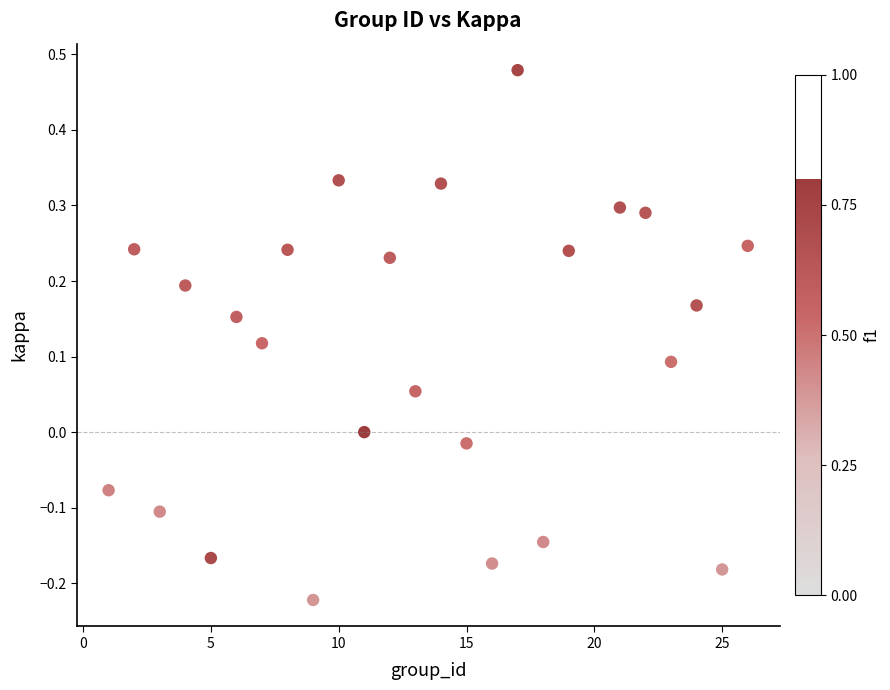

What is the range of X values (max minus min)?

25.0